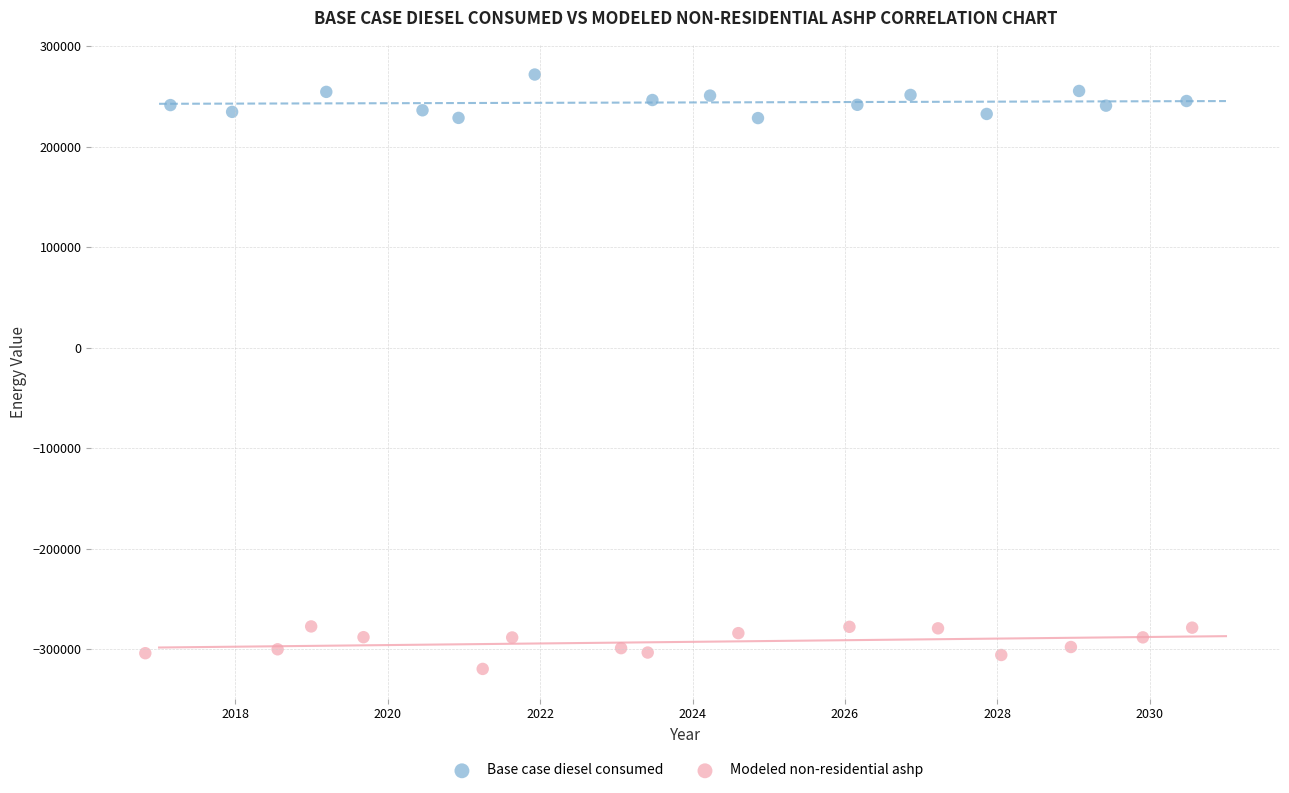

Which series reaches the maximum Y coordinate?

Base case diesel consumed